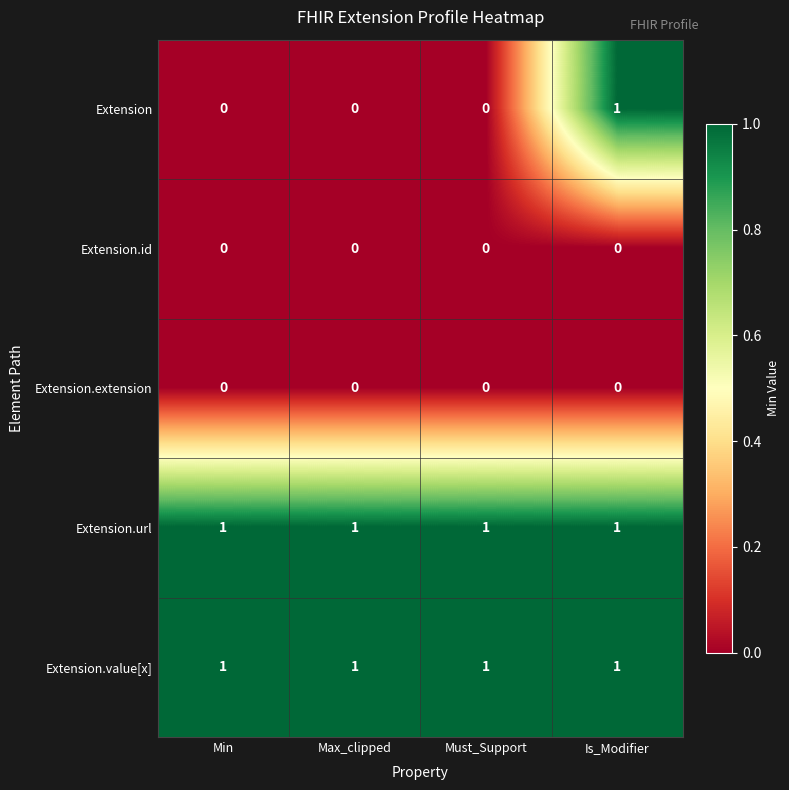

What is the difference between the highest and lowest values at Min?

1